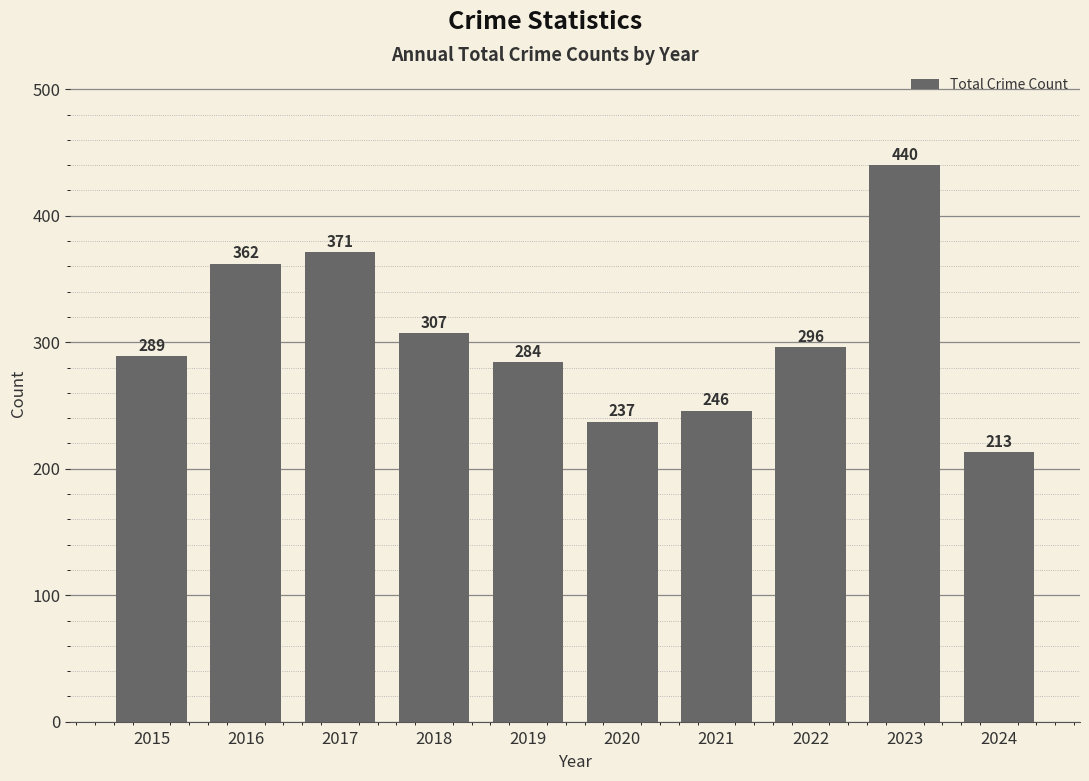

Which category has the lowest value across all series?

2024